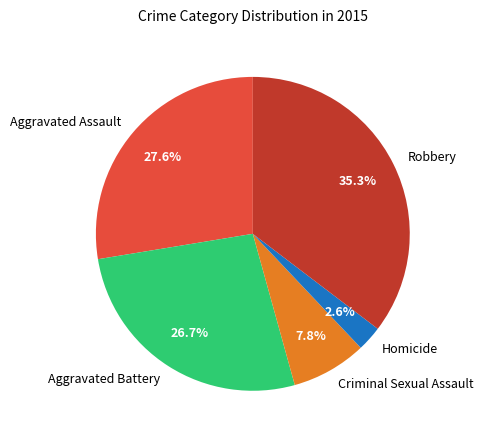

Which category has the smallest portion of the pie?

Homicide